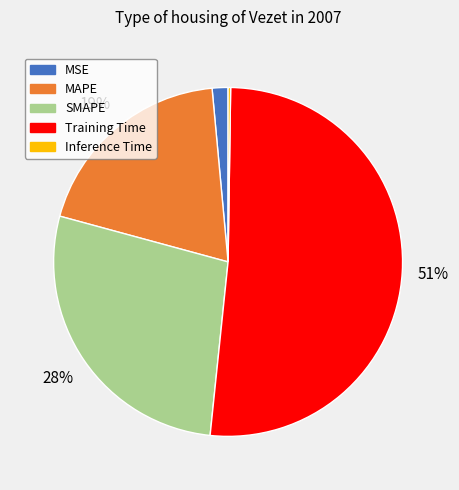

Which slice is the largest?

Training Time